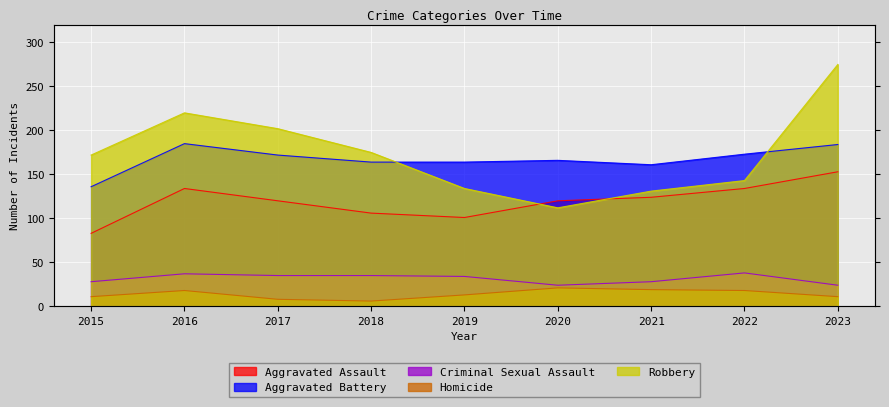

Is it true that Aggravated Battery equals 173 at 2022?

True